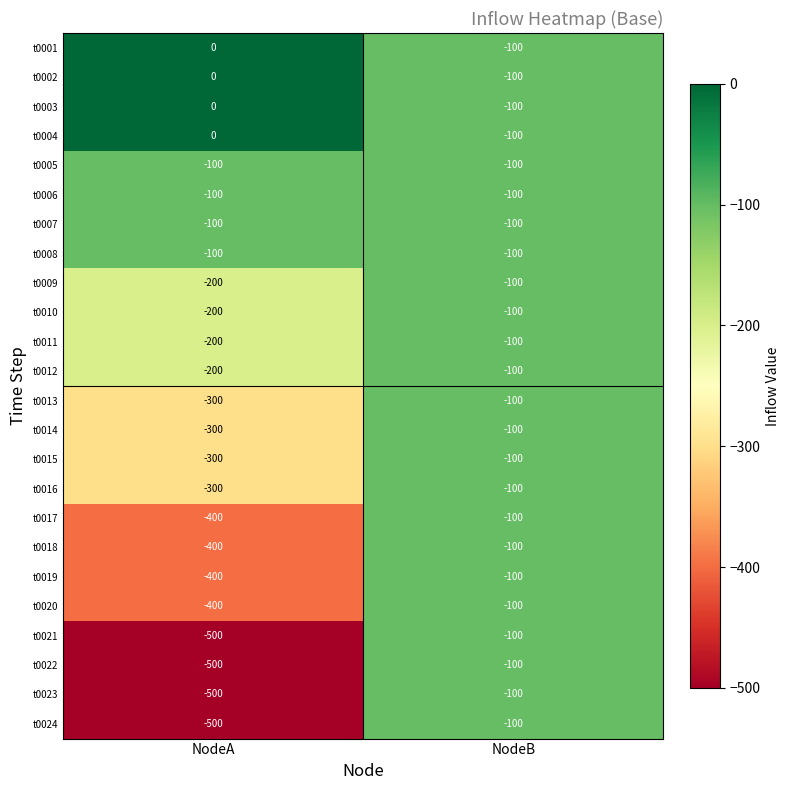

List the labels in order of t0021 value, smallest first.

NodeA, NodeB